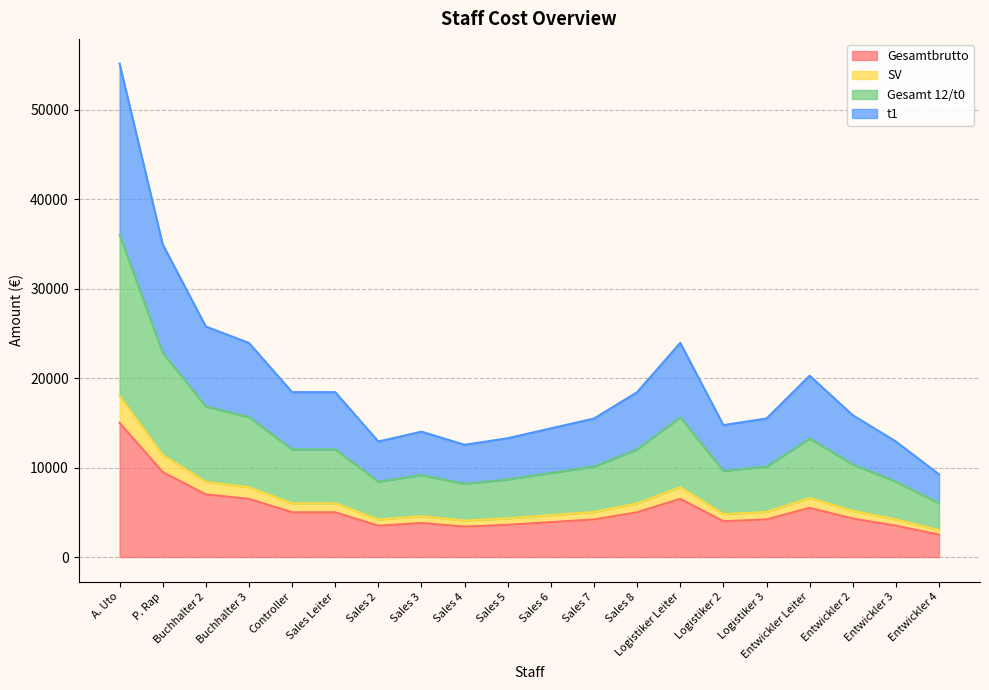

At which category is the sum across all series the highest?

A. Uto